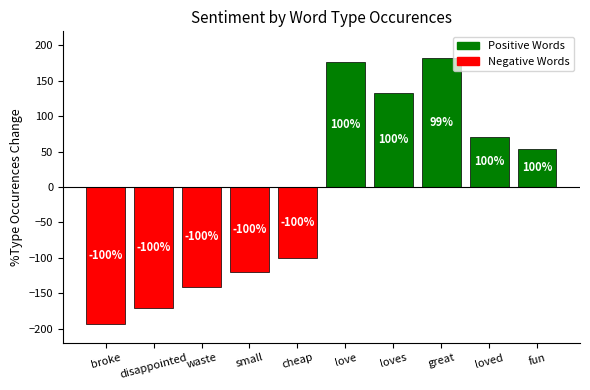

What is the value of the 6th bar from the left?

177